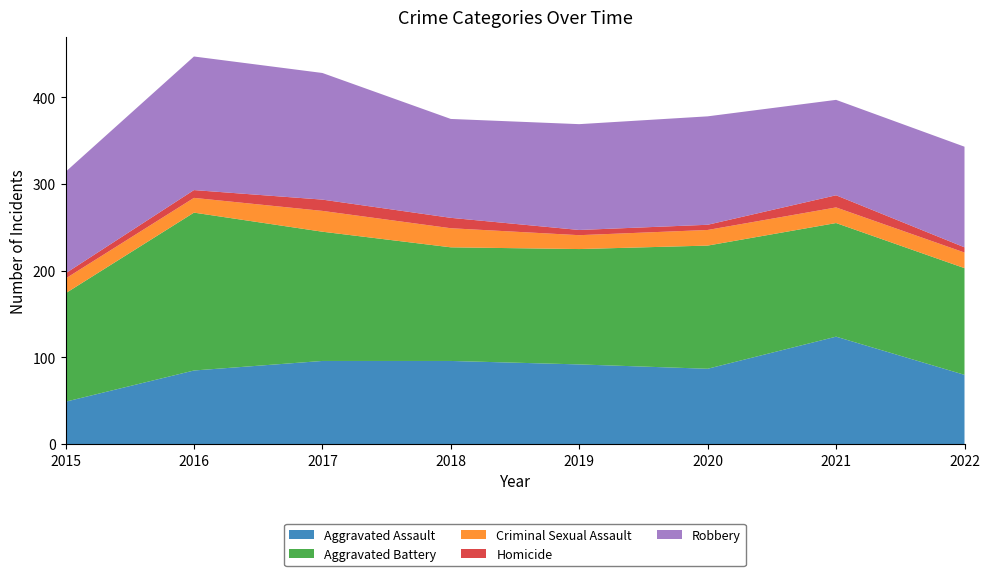

Reading left to right, extract all data points from this chart.

Aggravated Assault: 49	85	96	96	92	87	124	80
Aggravated Battery: 125	182	149	131	133	142	131	123
Criminal Sexual Assault: 17	17	24	22	16	18	18	18
Homicide: 6	9	13	12	6	6	14	6
Robbery: 117	154	146	114	122	125	110	116